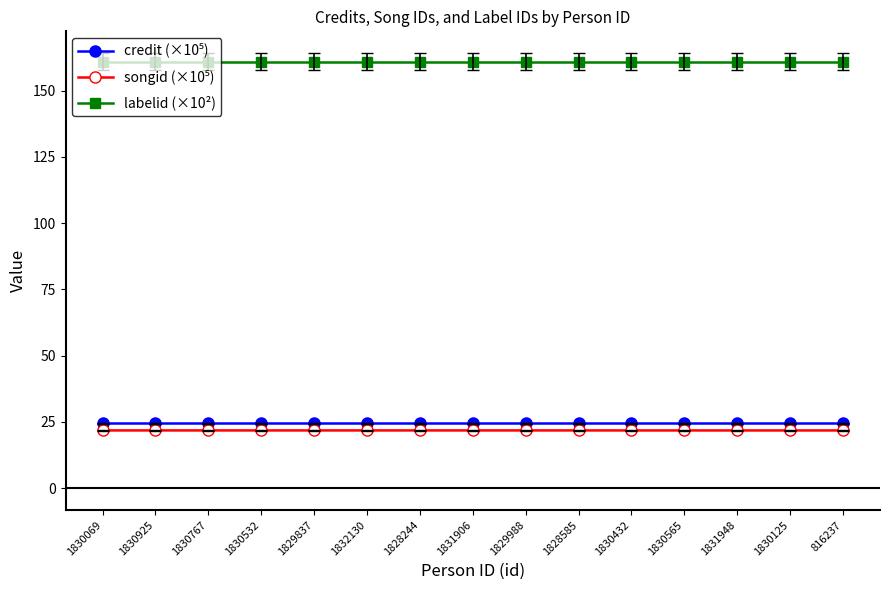

What is the spread (max minus min) of values at 1830565?

139.1